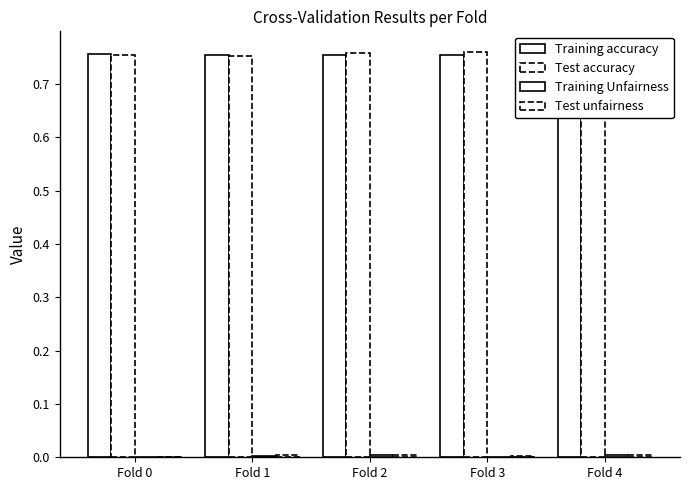

What is the sum of the Training accuracy values at Fold 4 and Fold 1?

1.5